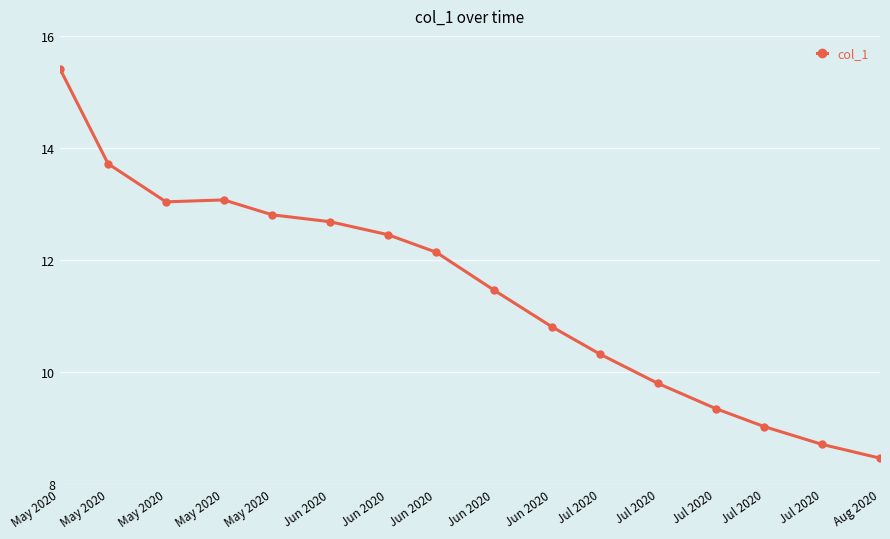

True or false: the data shows 7.2 at Jun 2020.

False